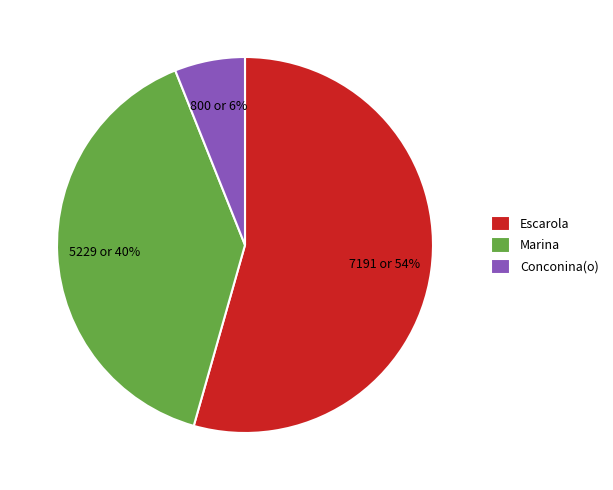

What is the ratio of the value at Escarola to the value at Conconina(o)?

9.0